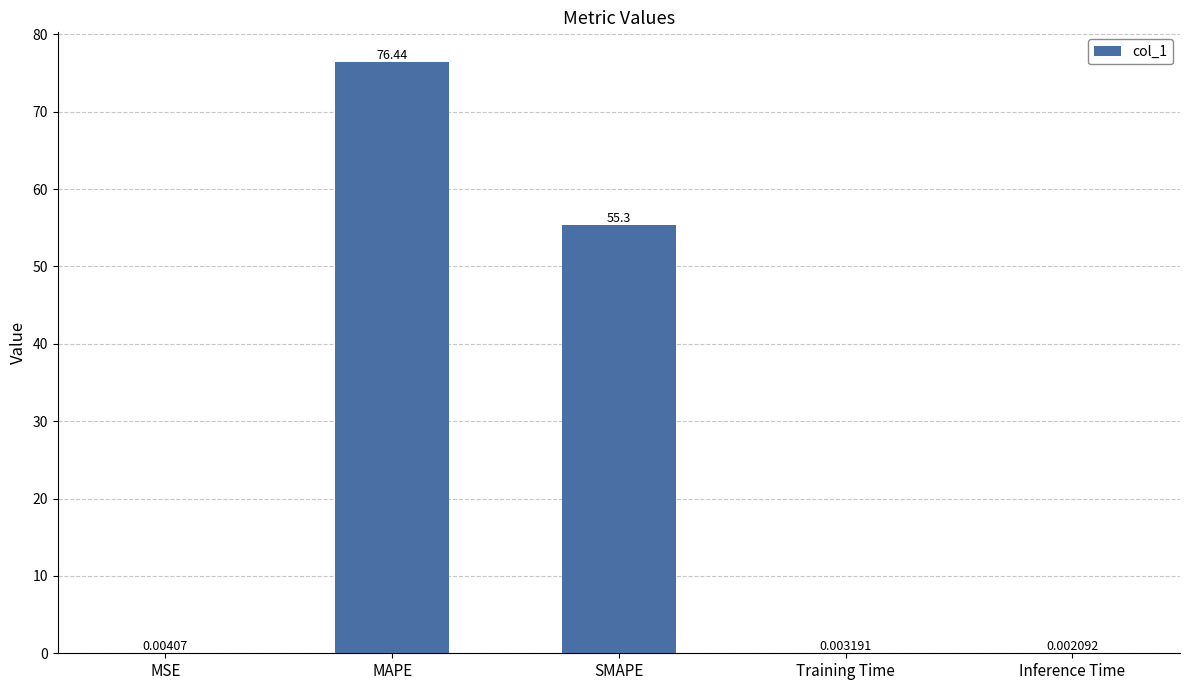

What is the sum of all values?

131.8